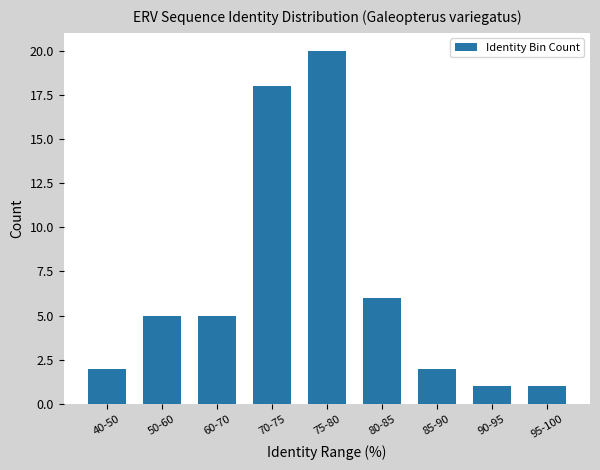

Is it true that the value at 60-70 is 1?

False